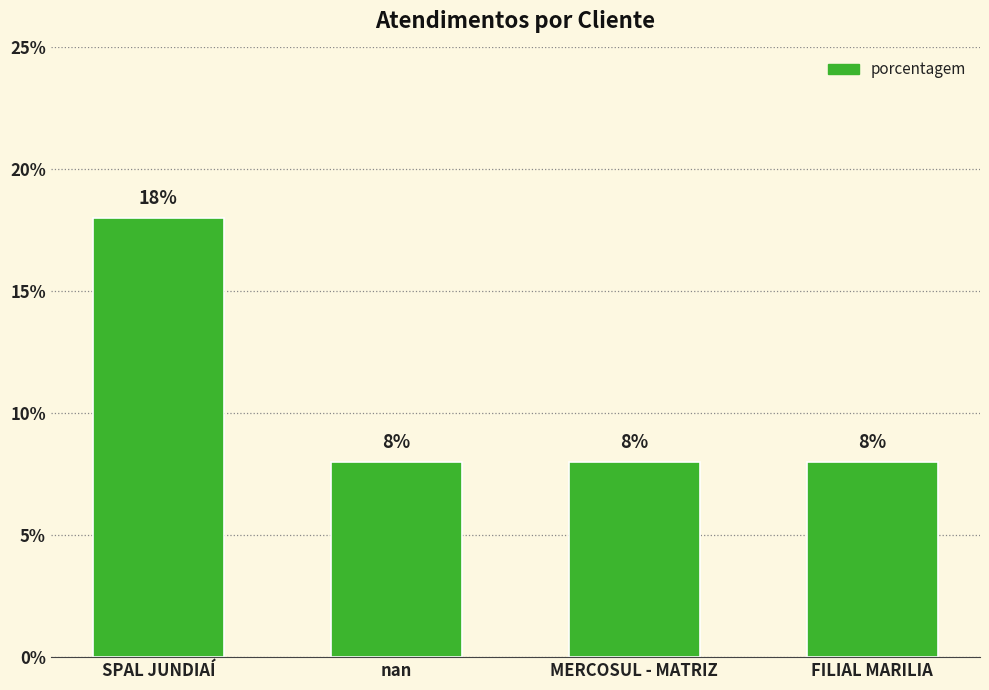

What is the greatest value displayed?

18